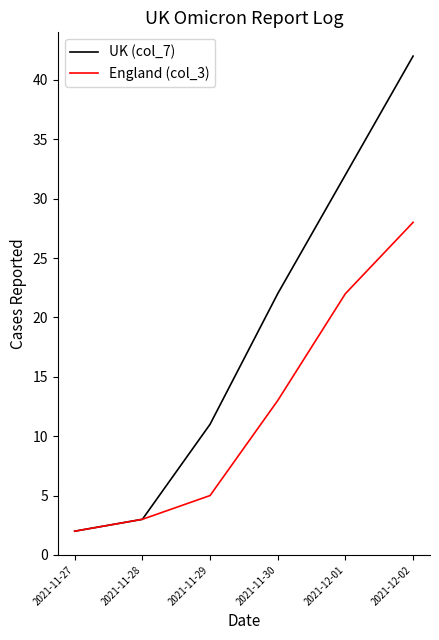

What is the total value across all series at 2021-11-27?

4